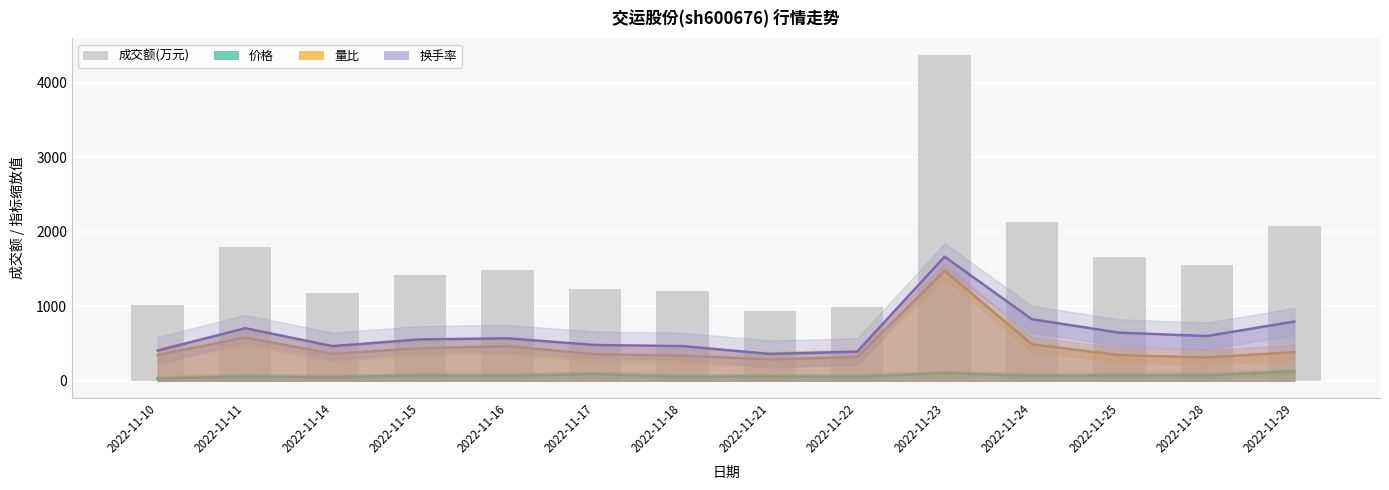

Rank the categories by value from lowest to highest.

2022-11-21, 2022-11-22, 2022-11-10, 2022-11-14, 2022-11-18, 2022-11-17, 2022-11-15, 2022-11-16, 2022-11-28, 2022-11-25, 2022-11-11, 2022-11-29, 2022-11-24, 2022-11-23